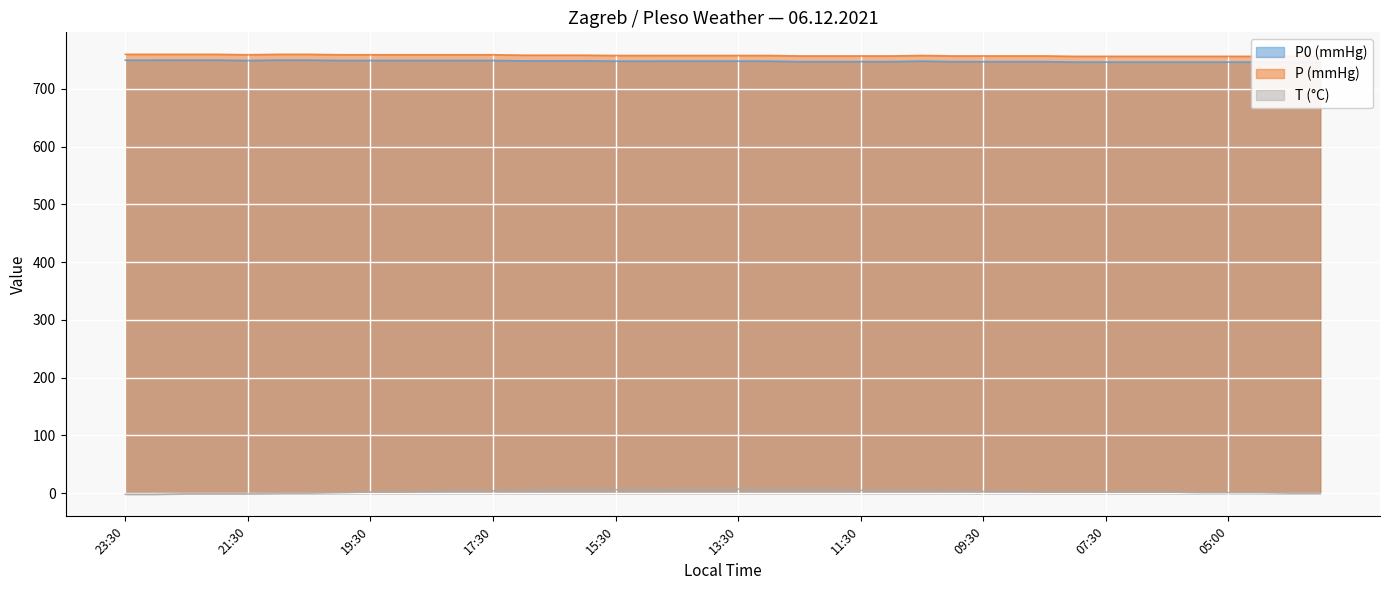

True or false: P0 (mmHg) and P (mmHg) intersect in this chart.

False